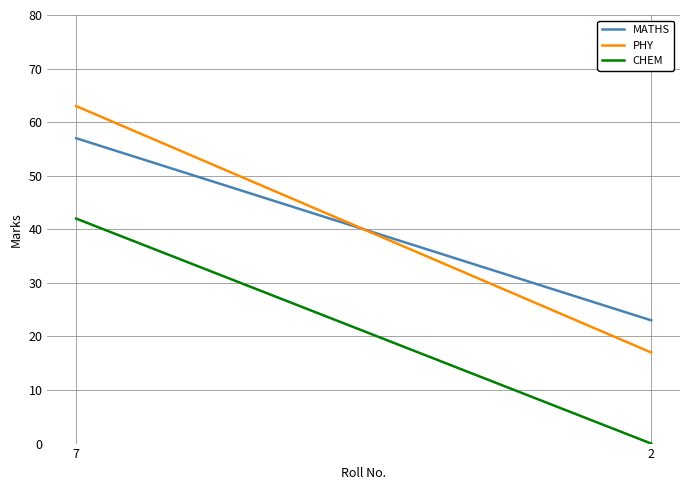

Which series has the largest total across all categories?

MATHS